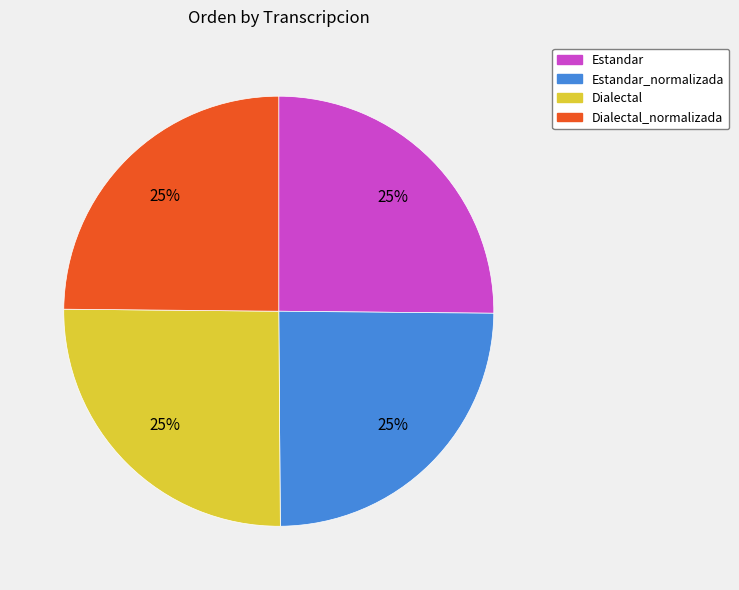

Does any single category account for the majority?

No